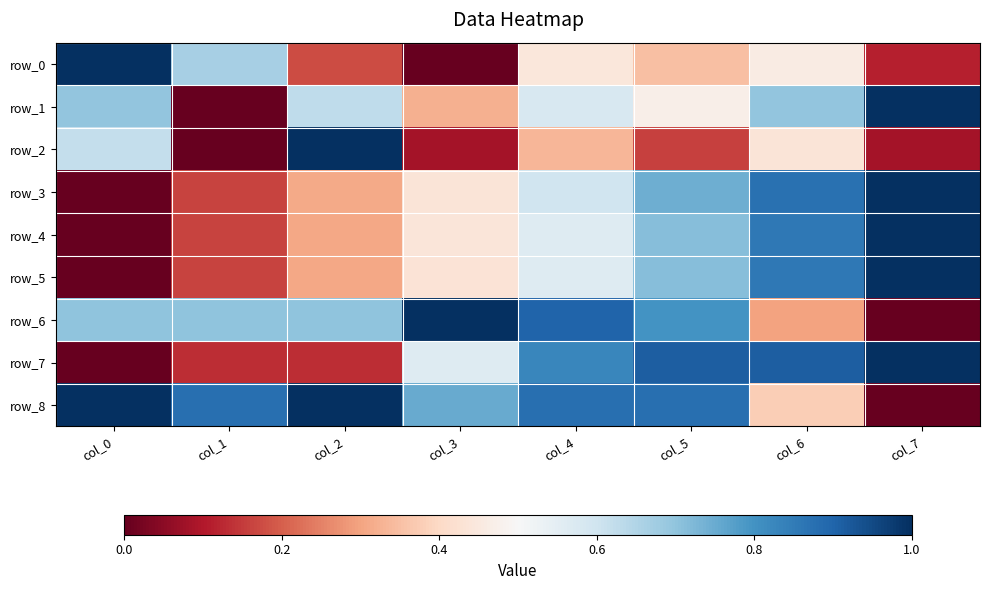

Where is row_5 nearest to the value 0?

col_0